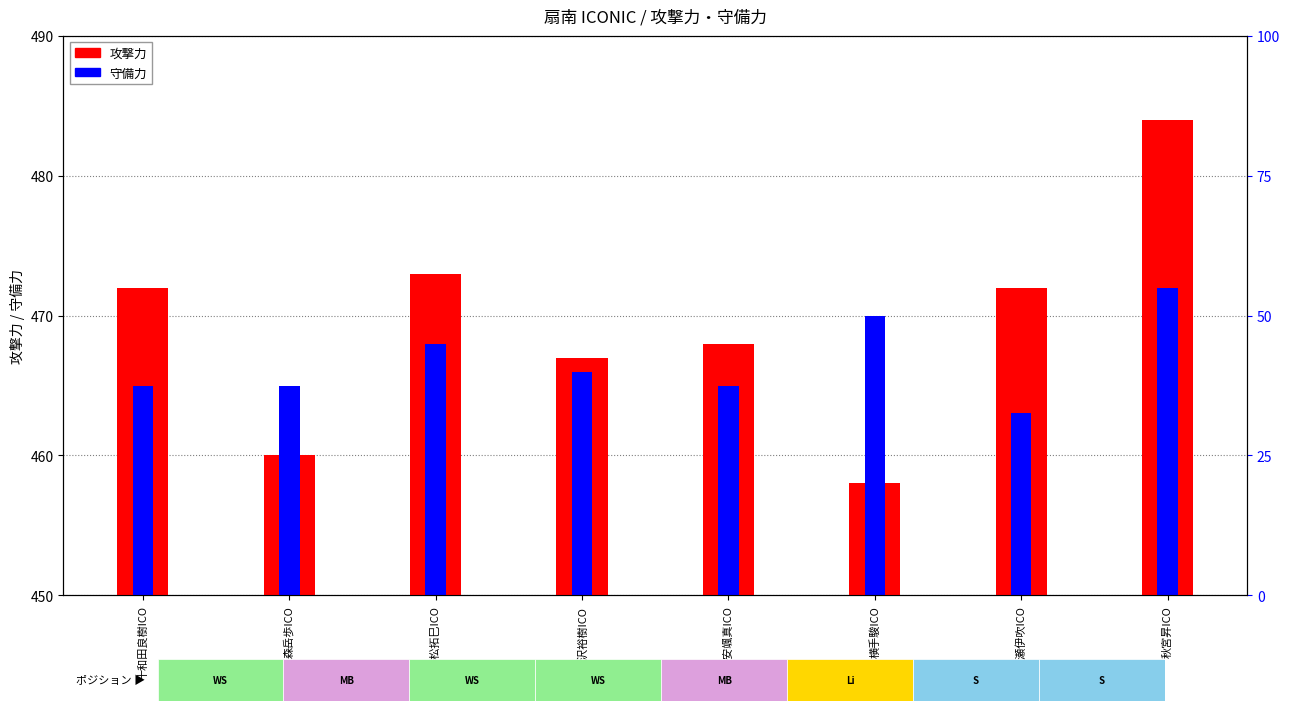

At how many categories does at least one series exceed 465?

7